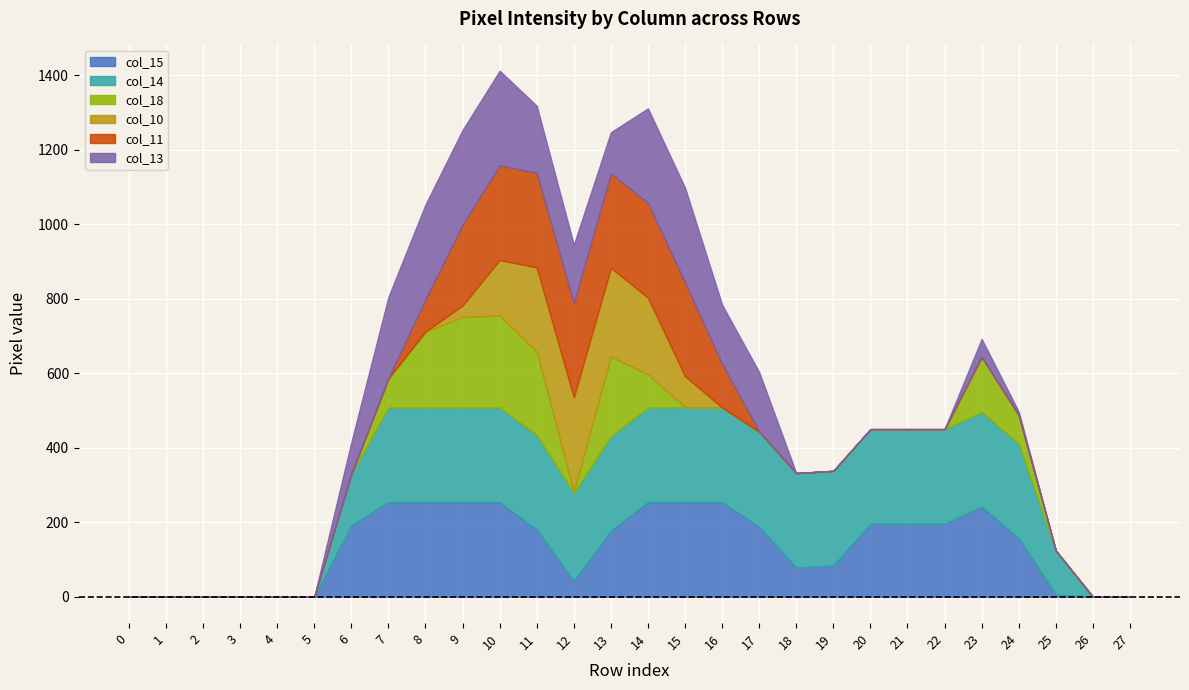

Reading right to left, what are all the values shown in this chart?

col_15: 27=0	26=0	25=6	24=157	23=242	22=196	21=196	20=196	19=84	18=78	17=188	16=254	15=254	14=254	13=177	12=42	11=180	10=254	9=254	8=254	7=254	6=192	5=0	4=0	3=0	2=0	1=0	0=0
col_14: 27=0	26=0	25=117	24=254	23=254	22=254	21=254	20=254	19=254	18=254	17=255	16=254	15=255	14=254	13=254	12=236	11=254	10=254	9=254	8=254	7=254	6=137	5=0	4=0	3=0	2=0	1=0	0=0
col_18: 27=0	26=0	25=1	24=77	23=148	22=0	21=0	20=0	19=0	18=0	17=0	16=0	15=0	14=89	13=214	12=4	11=224	10=247	9=243	8=204	7=78	6=1	5=0	4=0	3=0	2=0	1=0	0=0
col_10: 27=0	26=0	25=0	24=0	23=0	22=0	21=0	20=0	19=0	18=0	17=0	16=0	15=83	14=206	13=238	12=253	11=226	10=149	9=31	8=0	7=0	6=0	5=0	4=0	3=0	2=0	1=0	0=0
col_11: 27=0	26=0	25=0	24=0	23=0	22=0	21=0	20=0	19=0	18=0	17=1	16=117	15=252	14=254	13=254	12=254	11=254	10=254	9=217	8=87	7=1	6=0	5=0	4=0	3=0	2=0	1=0	0=0
col_13: 27=0	26=0	25=0	24=9	23=48	22=0	21=0	20=0	19=0	18=0	17=159	16=159	15=254	14=254	13=110	12=156	11=180	10=254	9=254	8=254	7=218	6=85	5=0	4=0	3=0	2=0	1=0	0=0